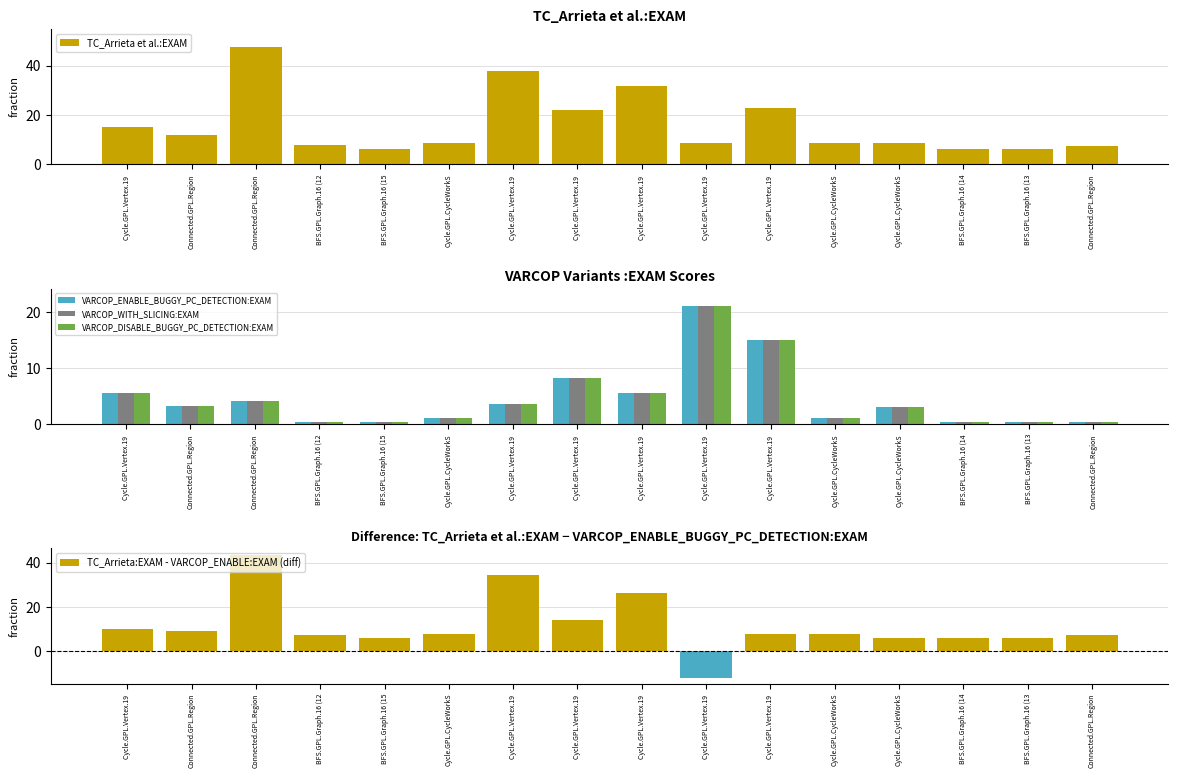

What is the sum of the TC_Arrieta et al.:EXAM values at Cycle.GPL.CycleWorkS and Connected.GPL.Region?

20.8